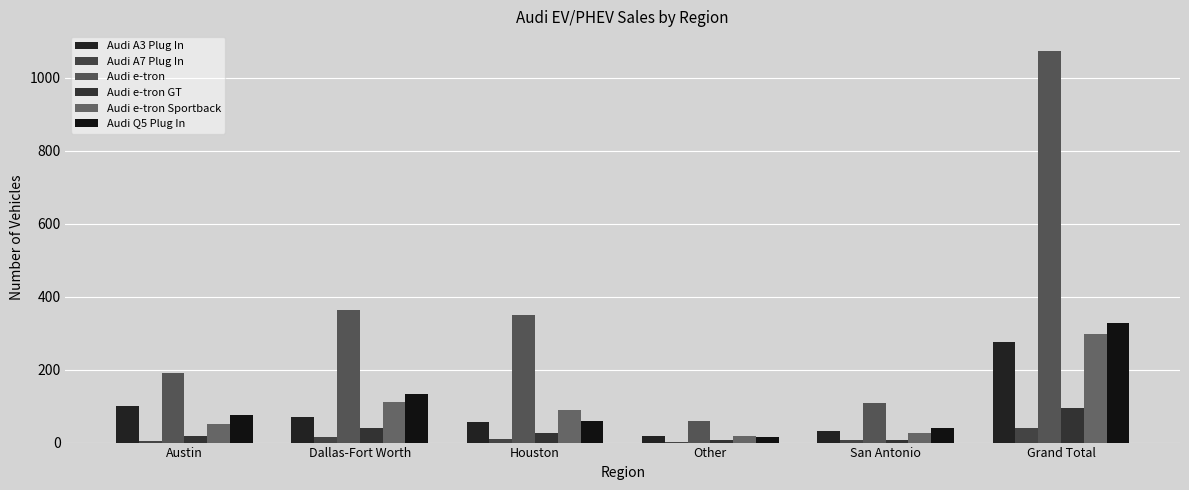

How many groups of bars are there?

6